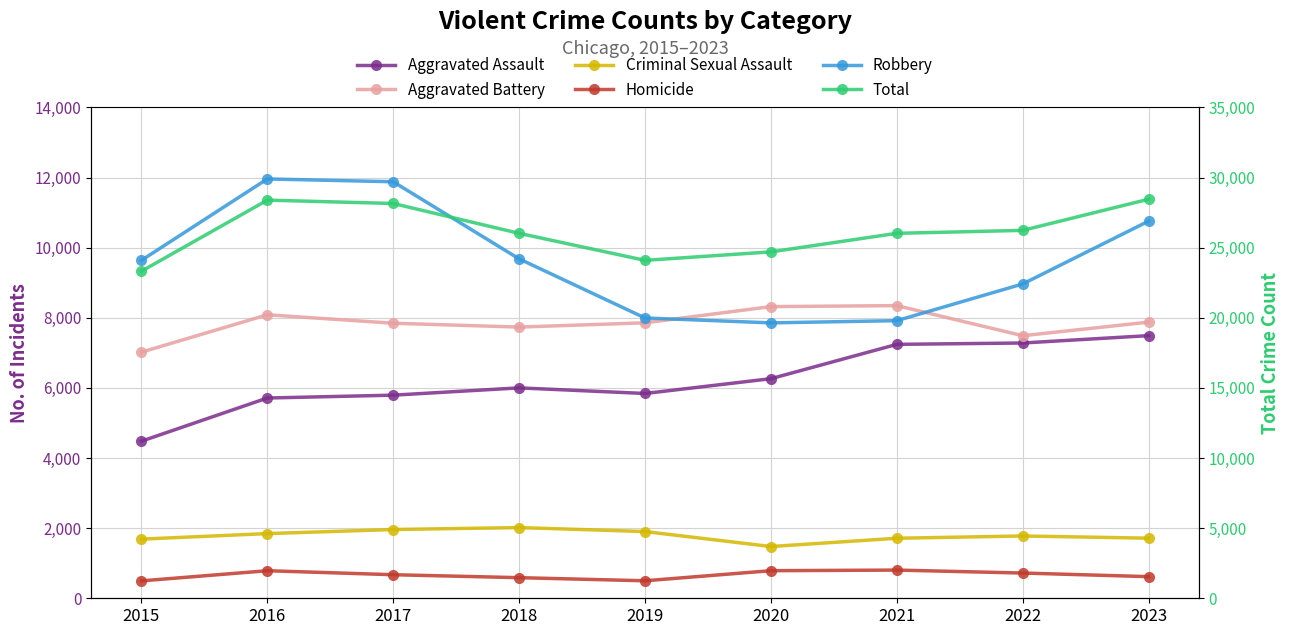

In Homicide, how many points are lower than both neighbors (excluding endpoints)?

1